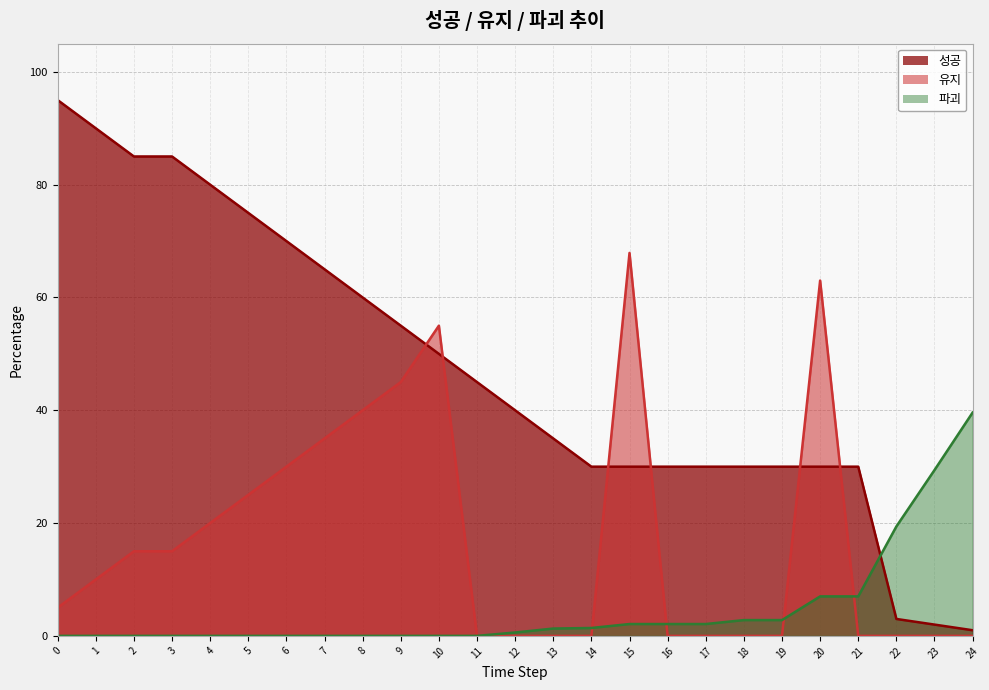

Which label corresponds to the smallest value in the chart?

11